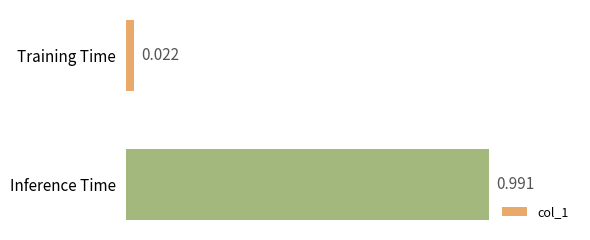

List the labels in order of value, smallest first.

Training Time, Inference Time